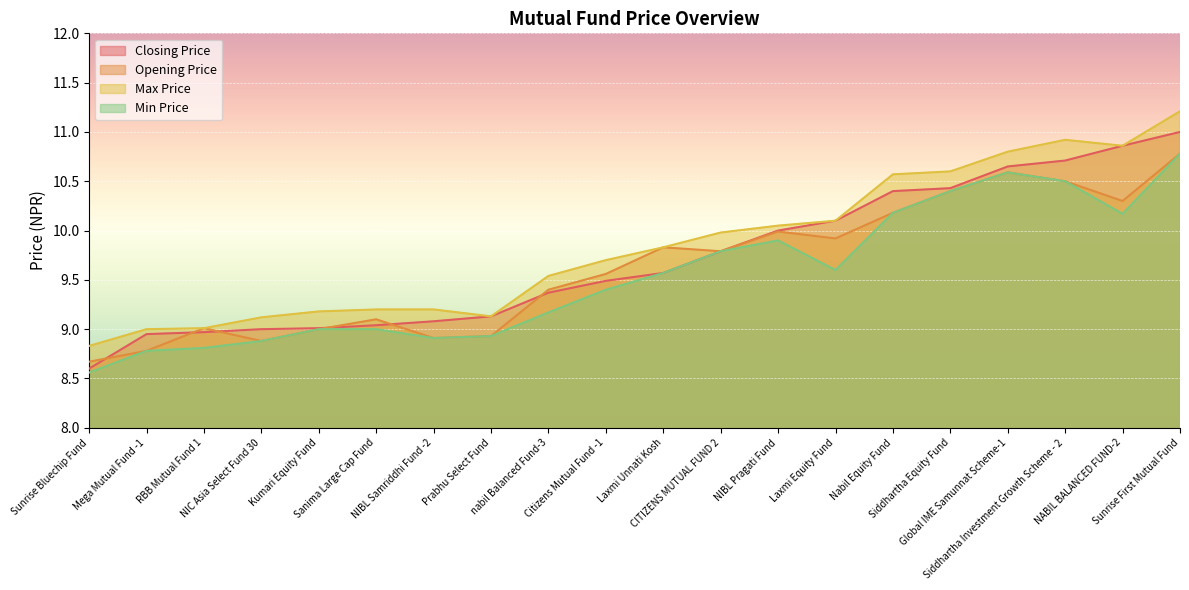

What is the total value across all series at Kumari Equity Fund?

36.2